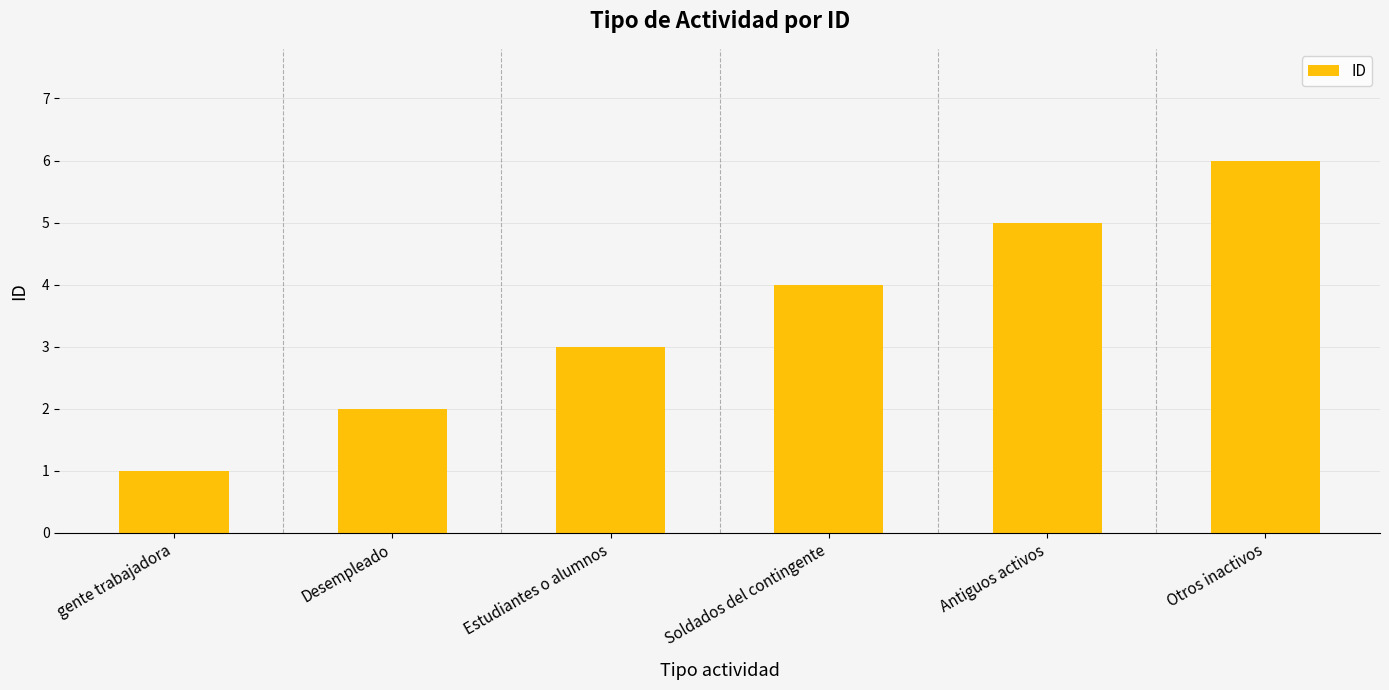

Rank the categories by value from highest to lowest.

Otros inactivos, Antiguos activos, Soldados del contingente, Estudiantes o alumnos, Desempleado, gente trabajadora